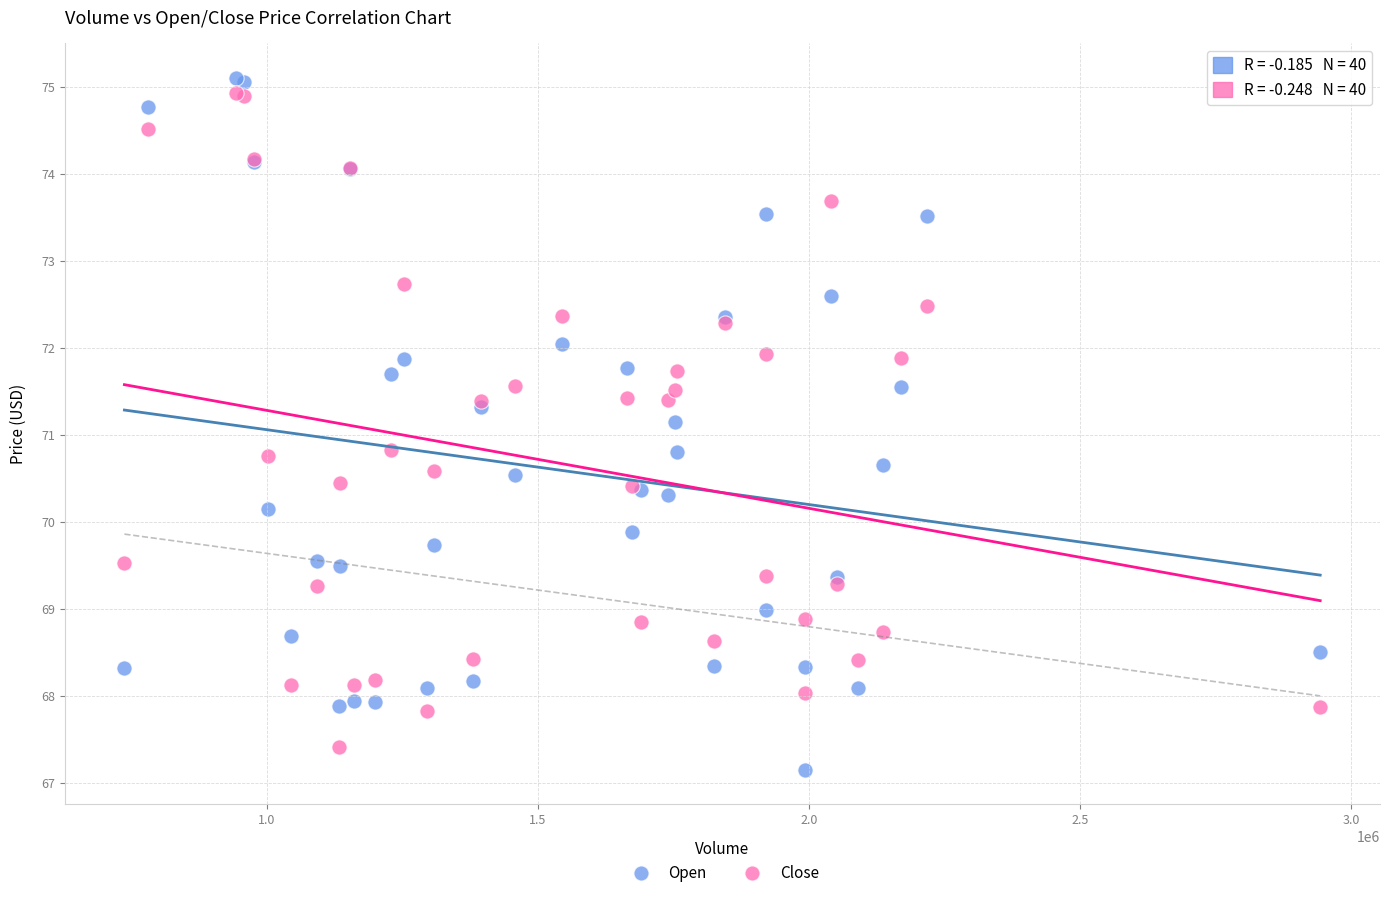

Which series has the widest spread of Y values?

Open